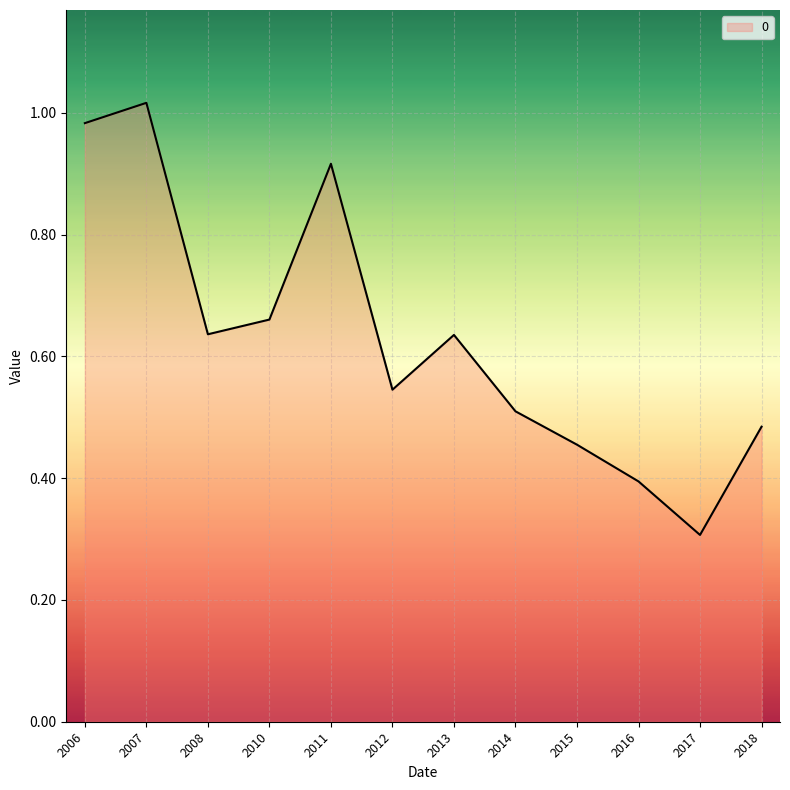

Between 2007 and 2014, which is larger?

2007